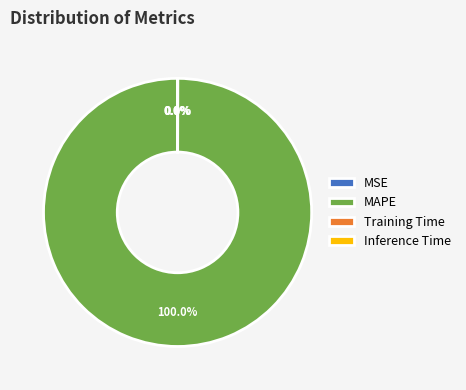

Is there any slice that represents more than half of the pie?

Yes